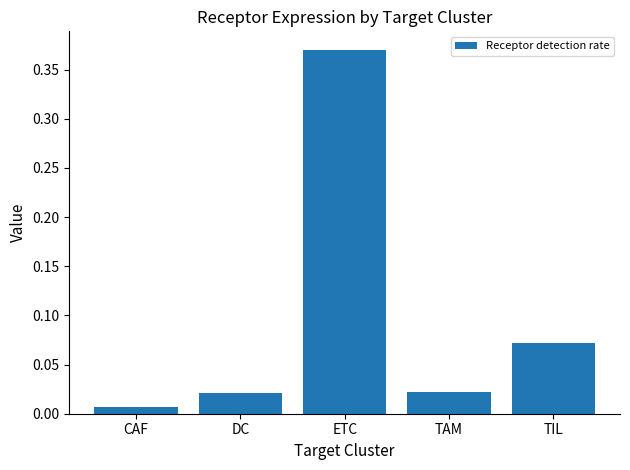

What is the change in value from CAF to ETC?

+0.4